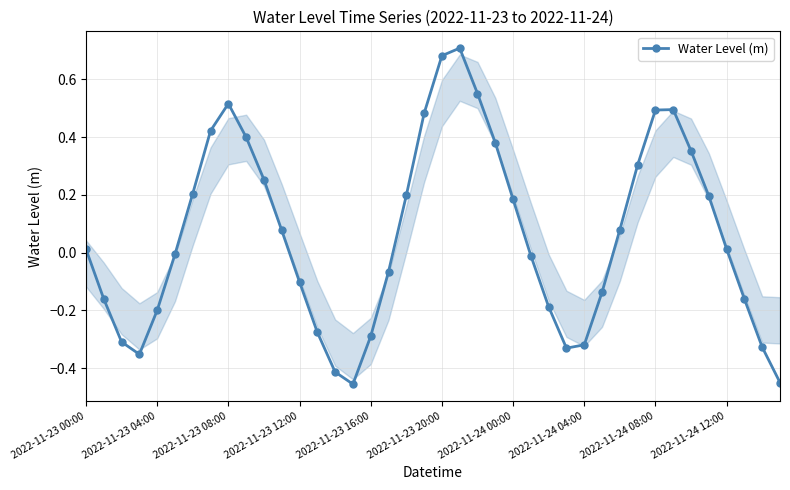

How many interior local valleys (lower than both neighbors) does the data have?

3